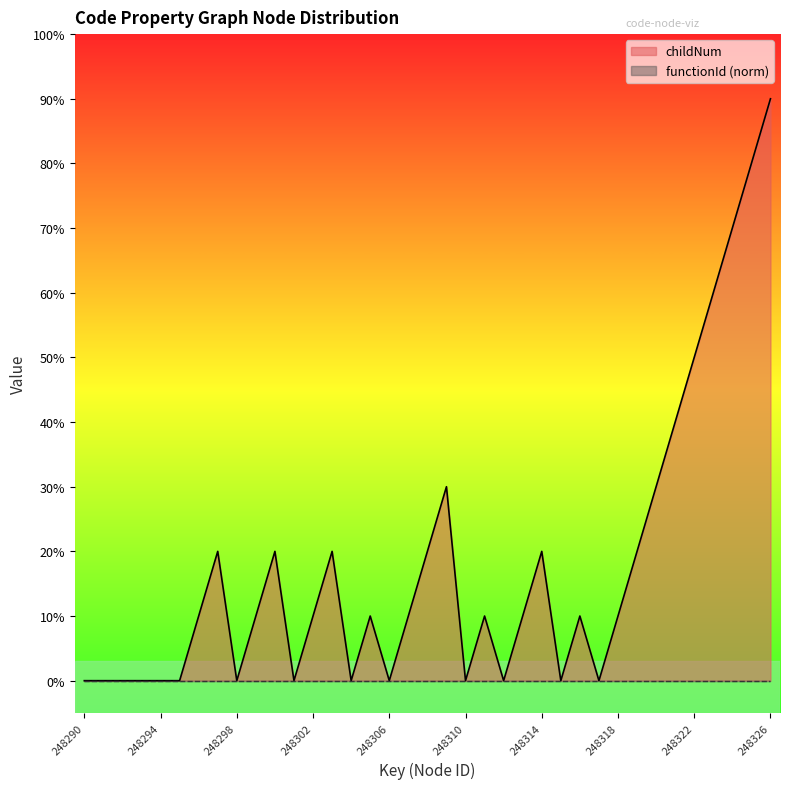

What is the approximate value at 248307?

1